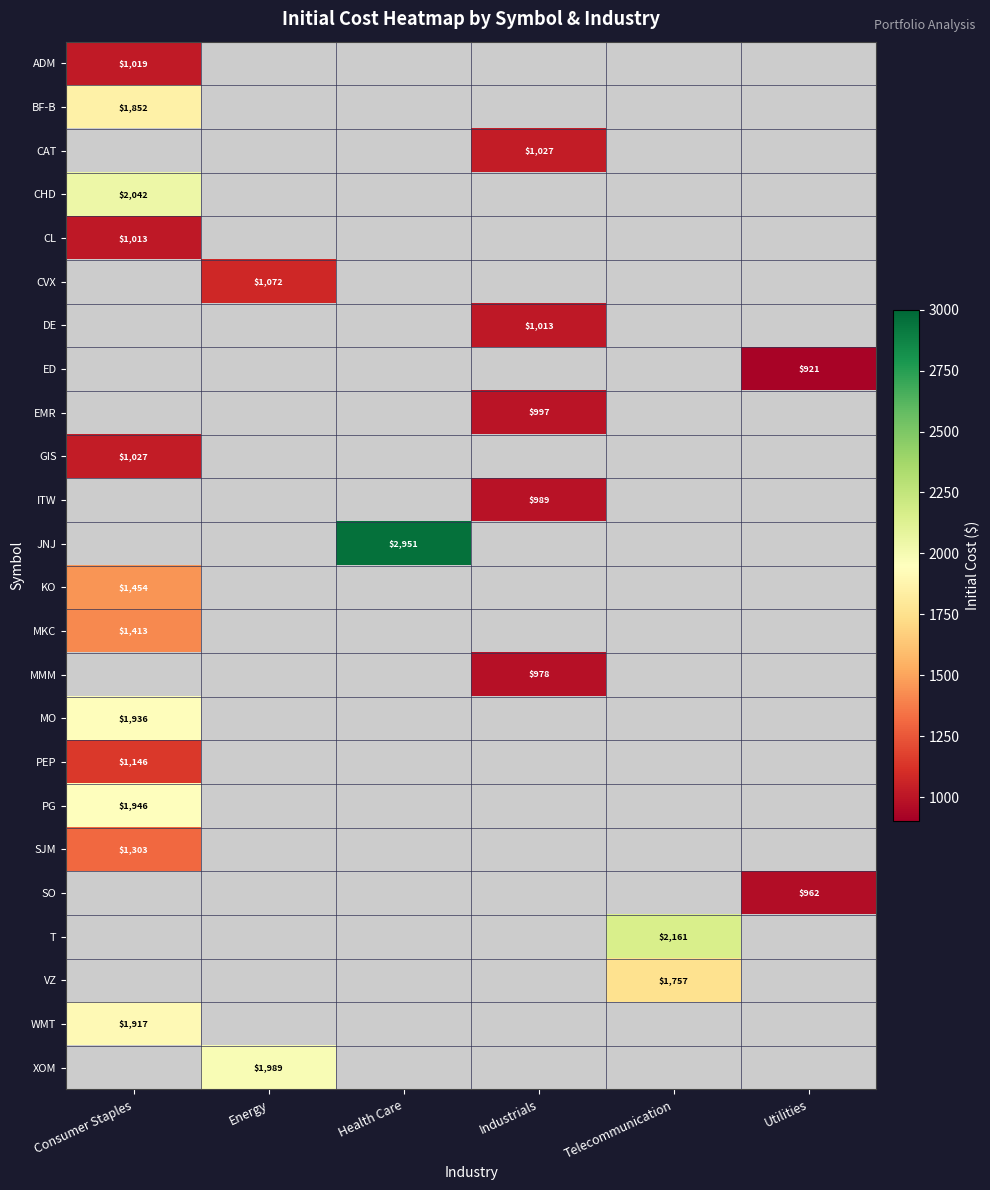

At how many categories does at least one series exceed 2491?

1